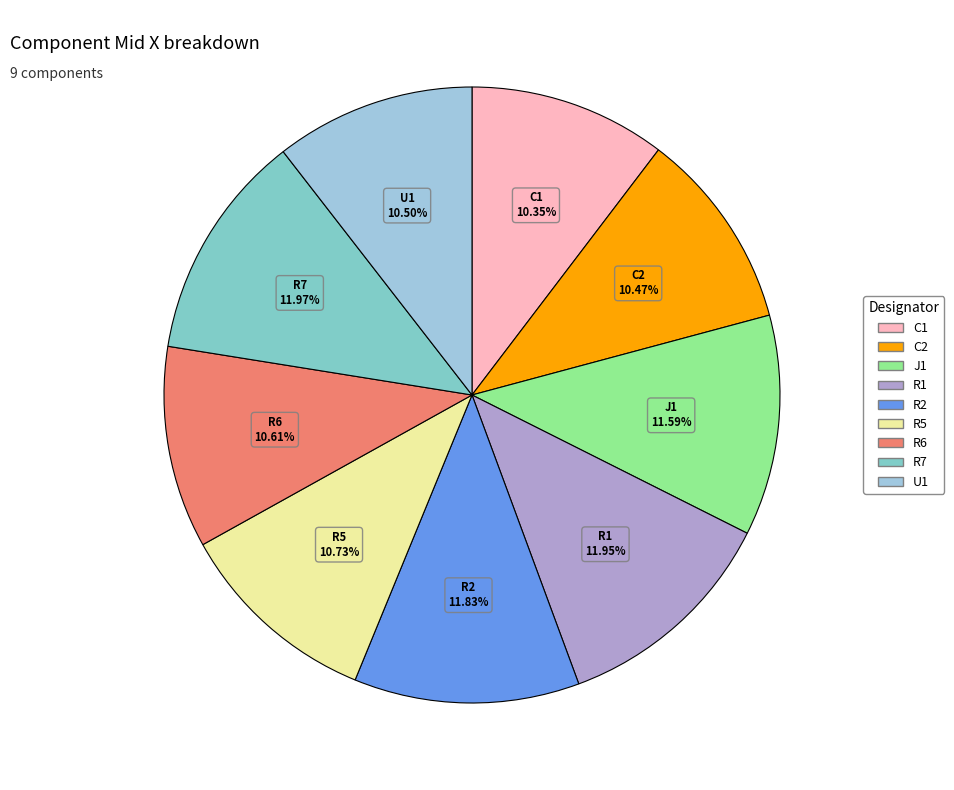

Combined, do U1 and C1 account for over 50%?

No